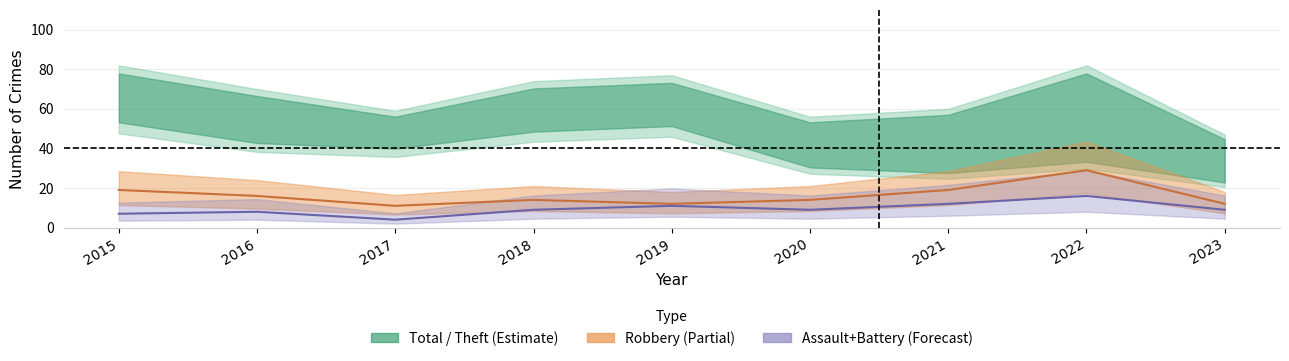

Between 2019 and 2015, which is larger?

2015